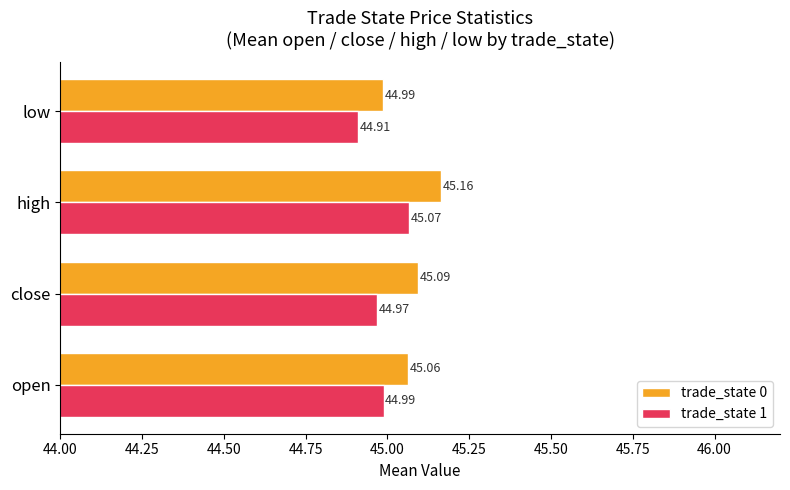

At which category is the sum across all series the highest?

high